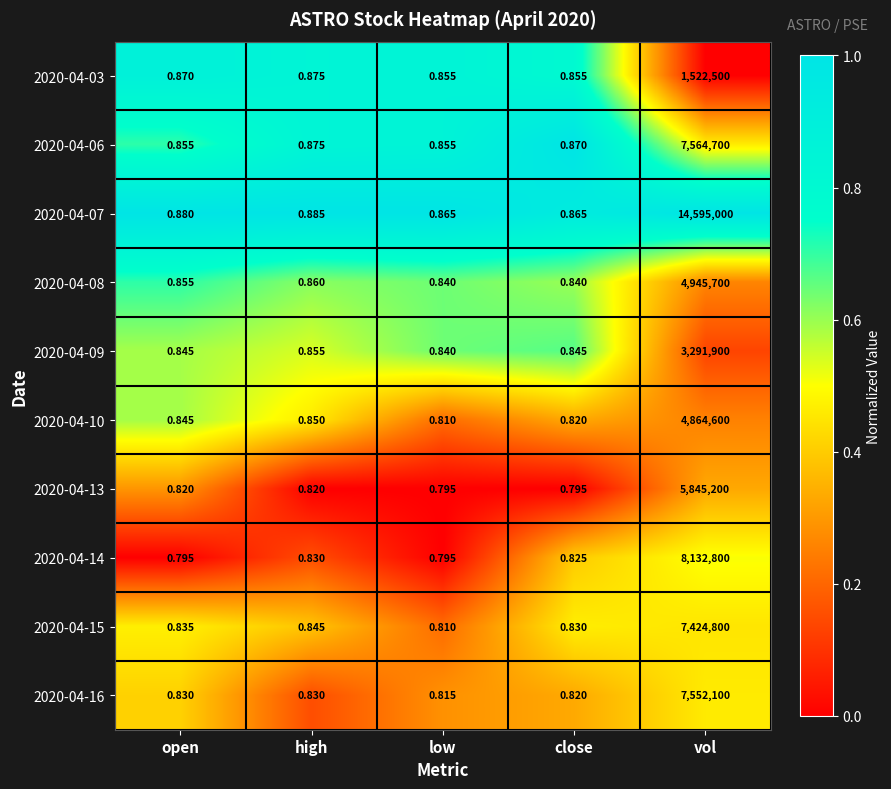

Which category has the lowest value in the 2020-04-15 series?

low